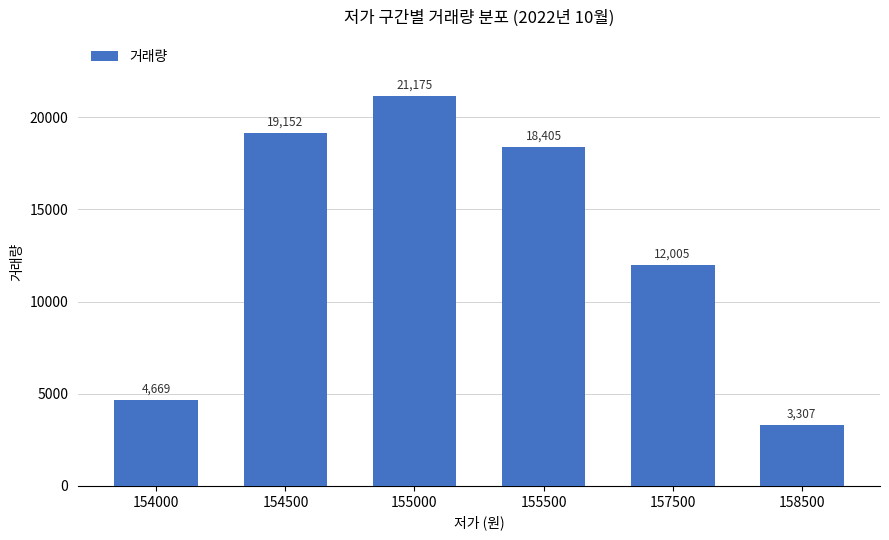

What is the sum of the values at 155500 and 157500?

30410